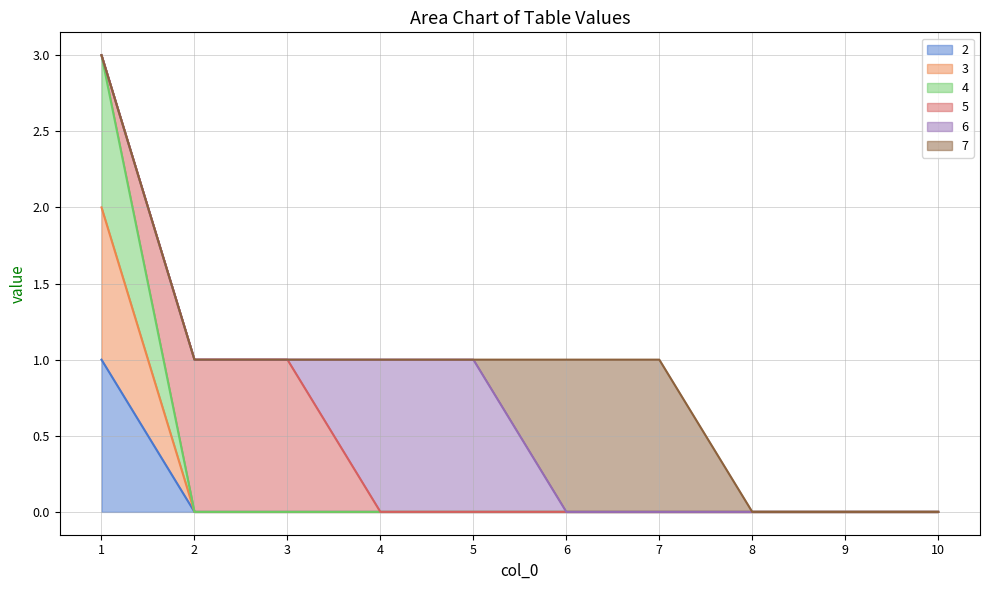

True or false: 3 and 4 intersect in this chart.

False